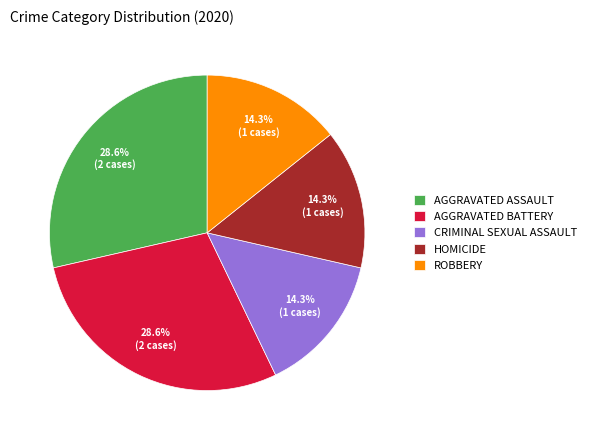

To the nearest percent, what is the difference between the largest and smallest slice percentages?

14%